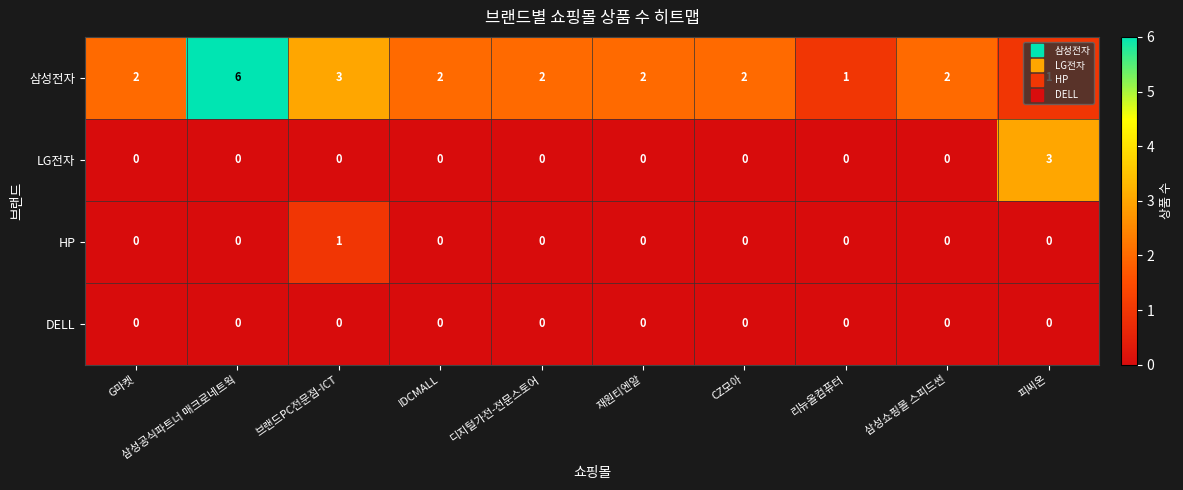

How many series are shown in this chart?

4